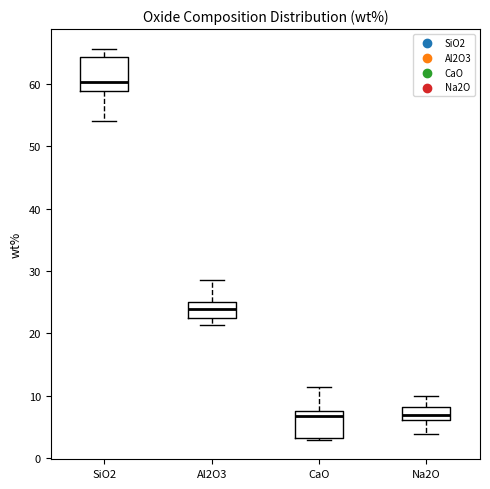

Which box has the highest median line?

SiO2